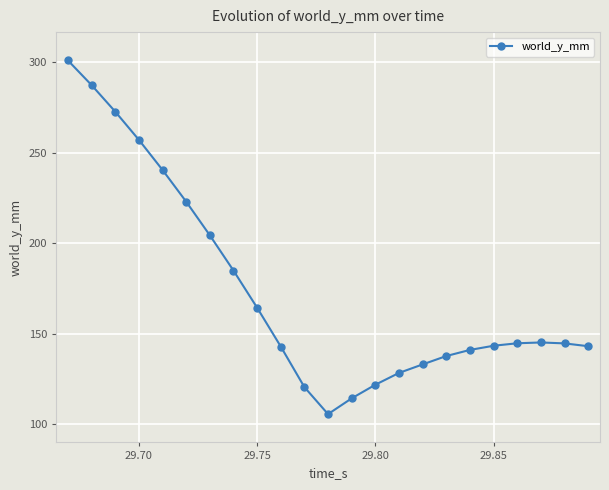

What is the greatest value displayed?

301.1